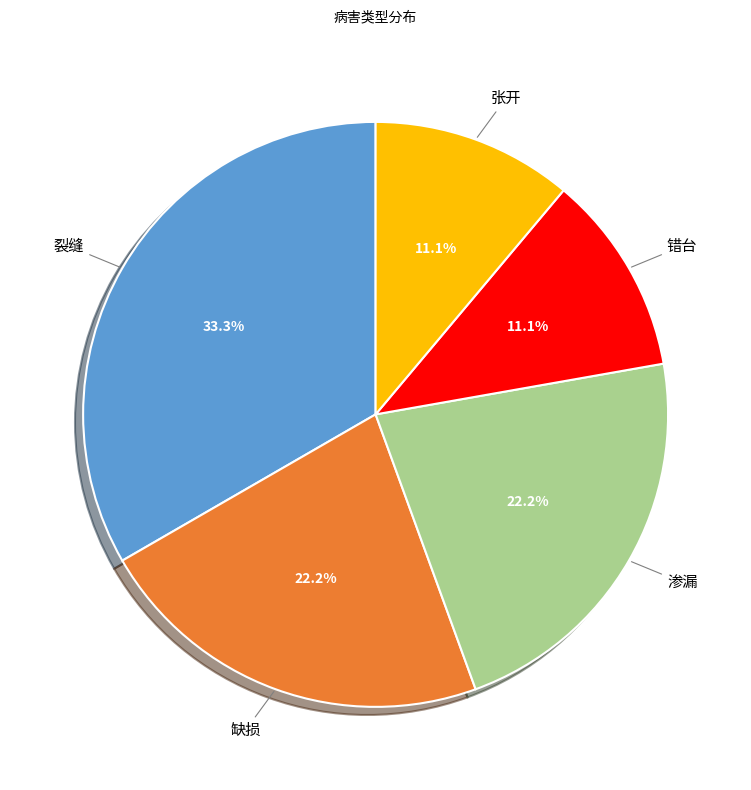

Is there a majority slice in this chart?

No